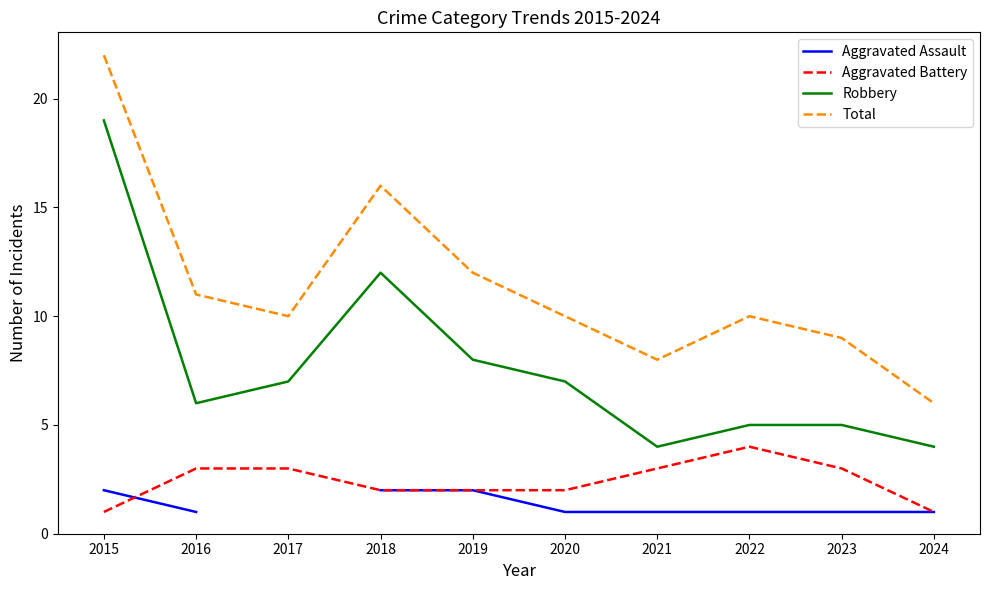

At which category is the sum across all series the highest?

2015